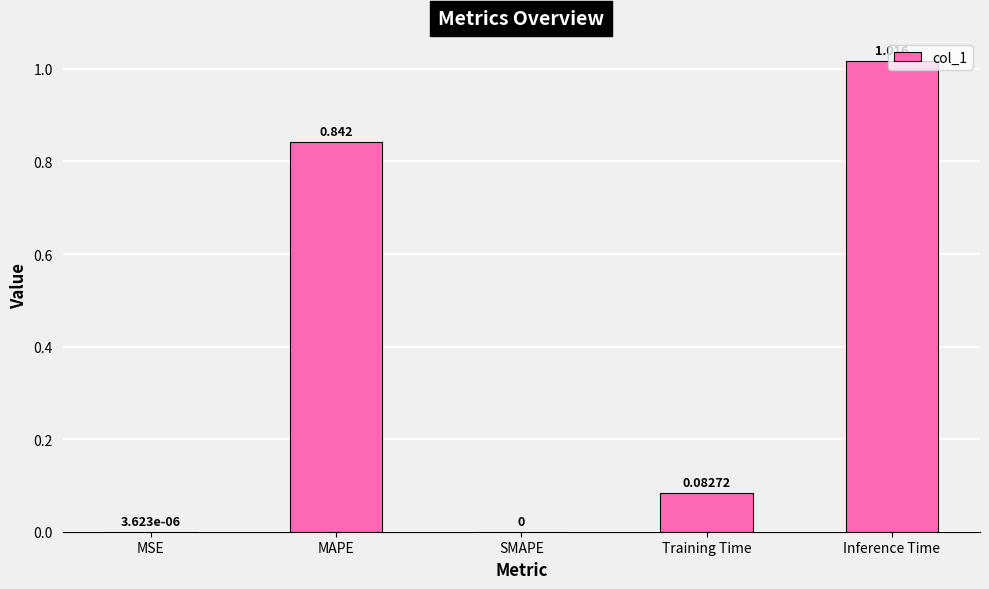

Between SMAPE and MAPE, which is larger?

MAPE